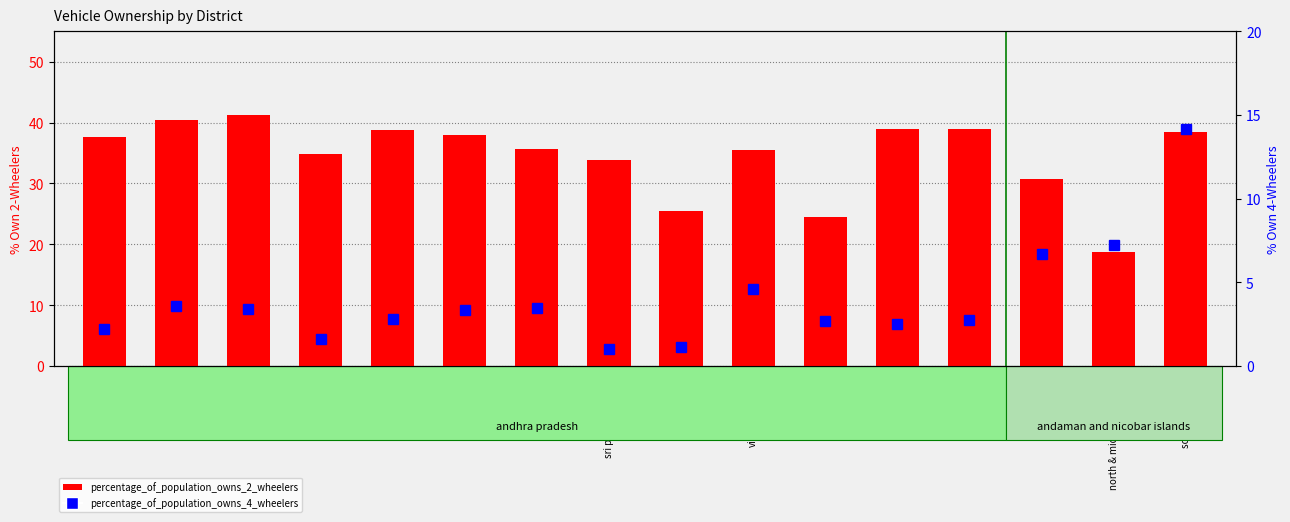

True or false: percentage_of_population_owns_4_wheelers has a value of 3.6 at chittoor.

True